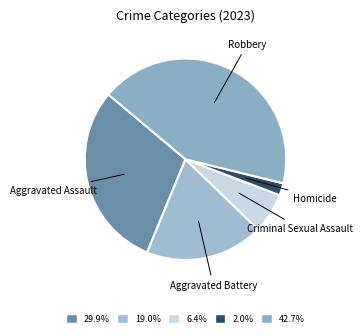

Rank the categories by value from lowest to highest.

Homicide, Criminal Sexual Assault, Aggravated Battery, Aggravated Assault, Robbery